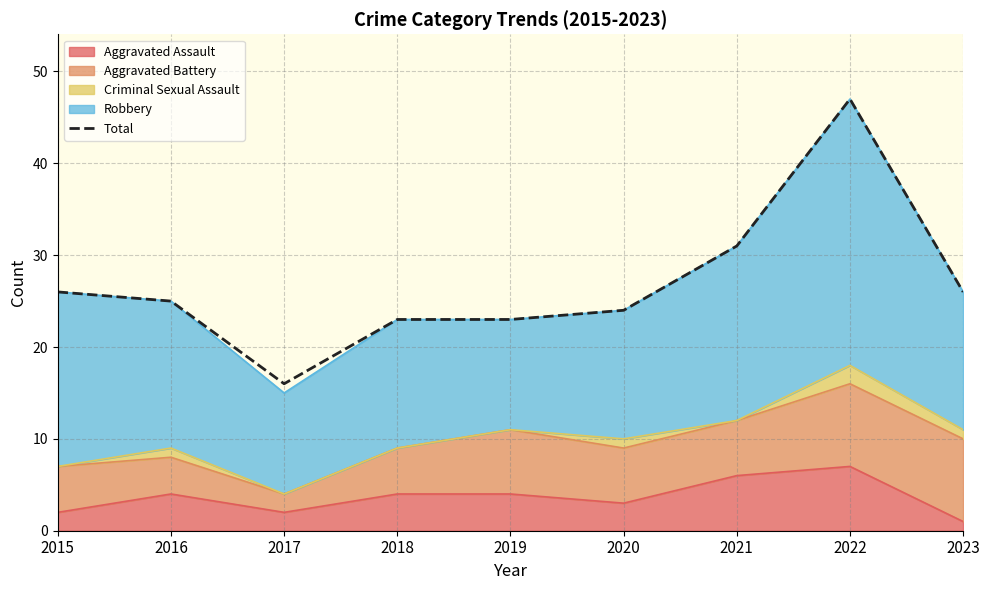

How many data points are less than 25?

4